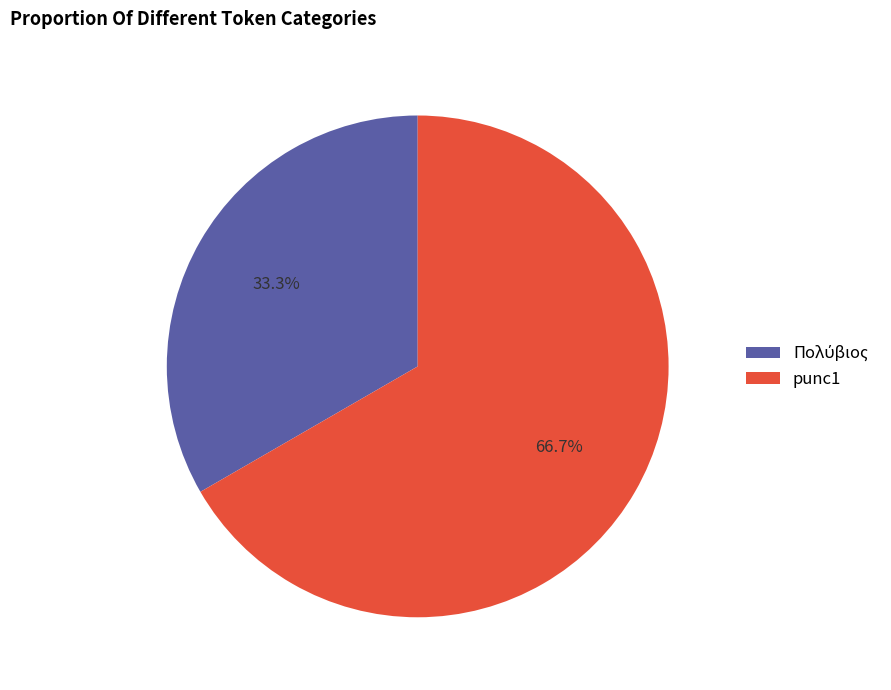

What is the largest slice in the pie chart?

punc1